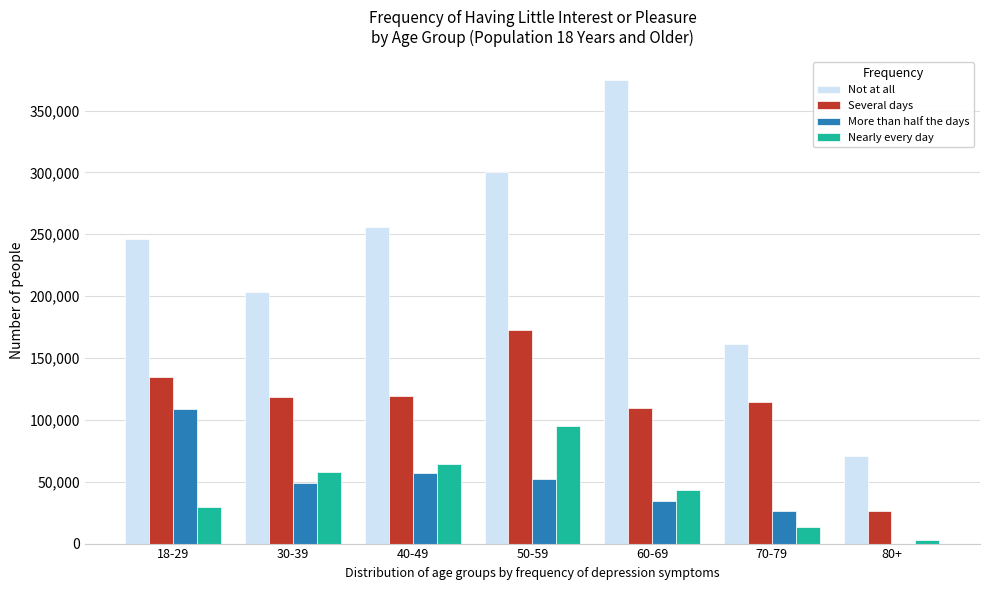

At which category does the chart reach its peak across all series?

60-69